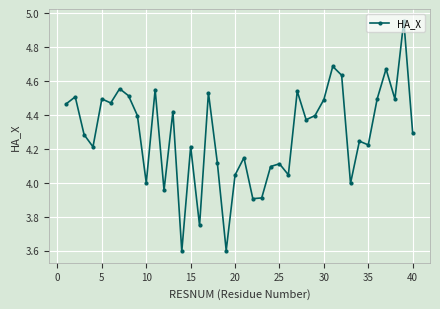

What is the minimum value shown in the chart?

3.6